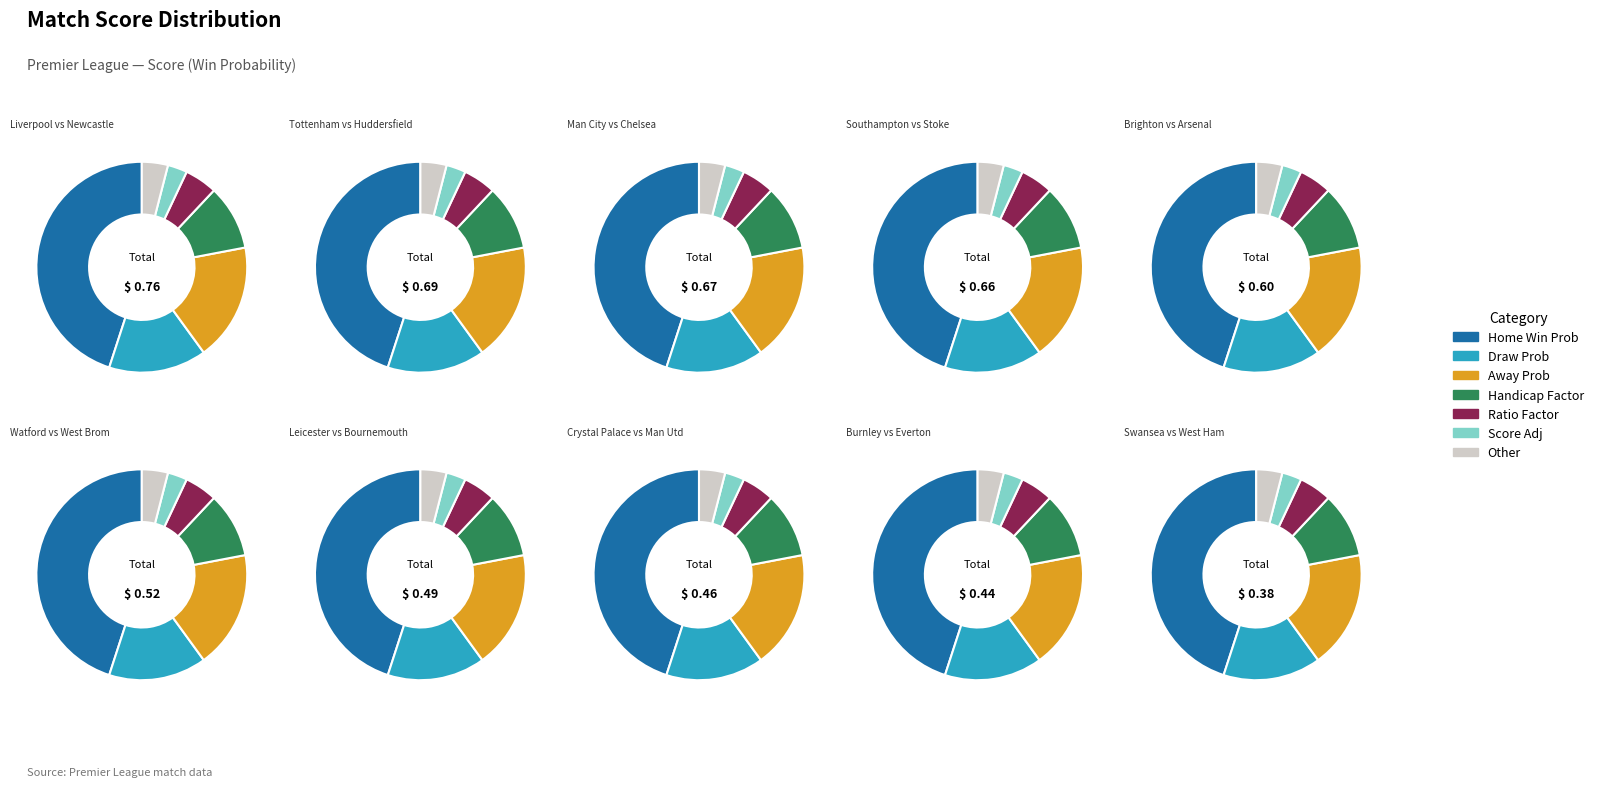

What is the change in value from Southampton VS. Stoke City to Leicester City VS. Bournemouth?

-0.2